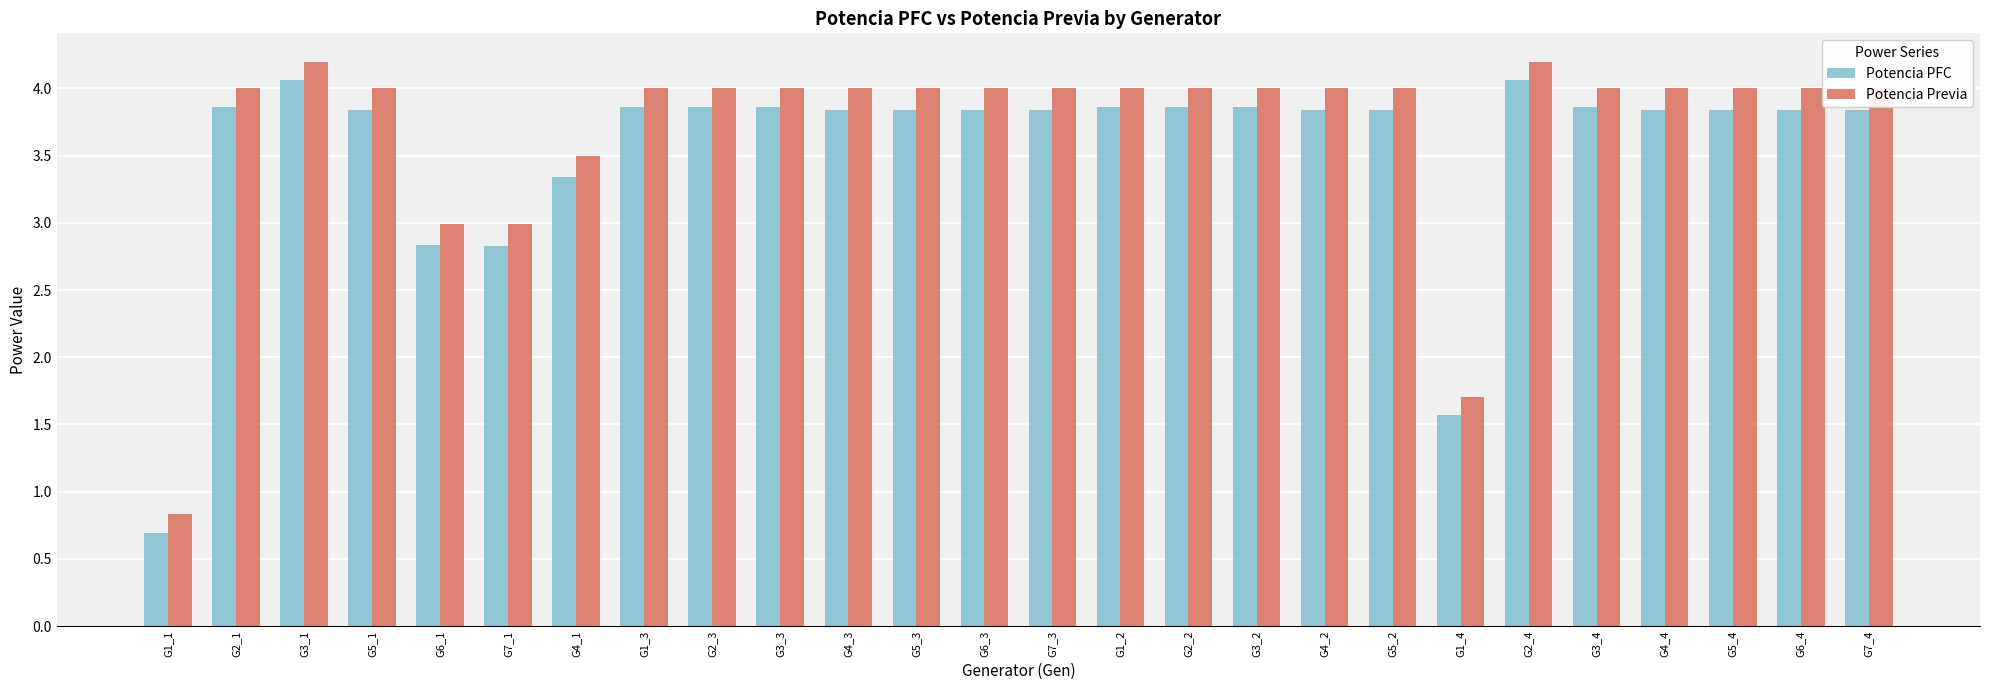

Which series changed the most between G4_1 and G1_3?

Potencia PFC